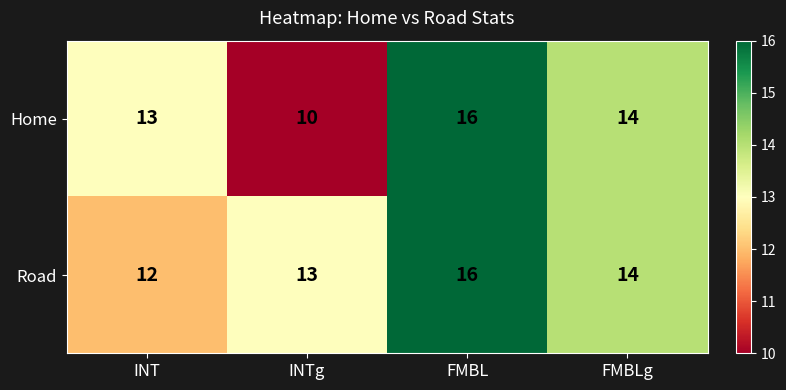

Which series changed the most between INTg and FMBL?

Home